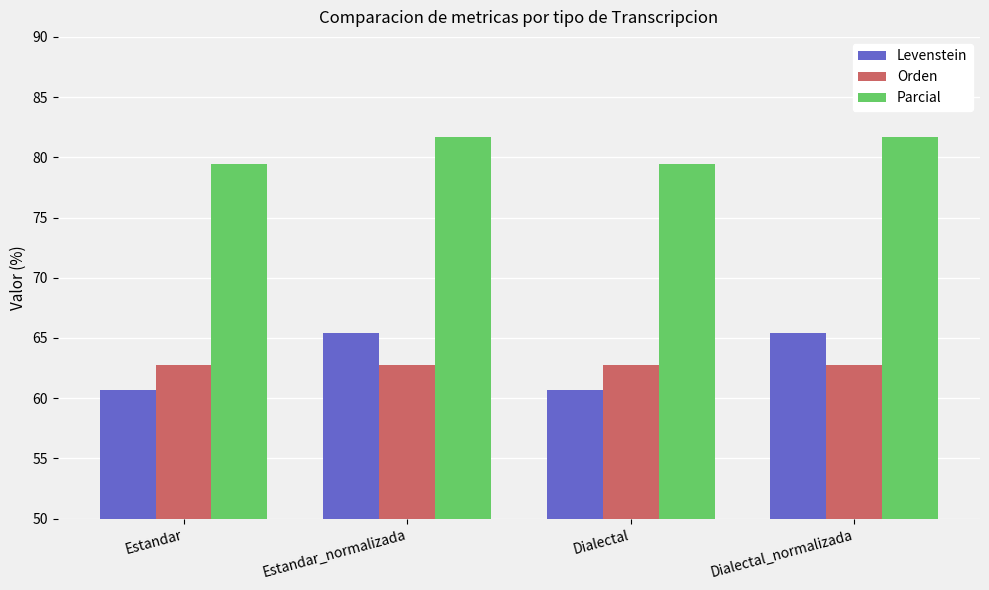

Is the value of Levenstein at Estandar_normalizada greater than the value of Parcial at Estandar?

No